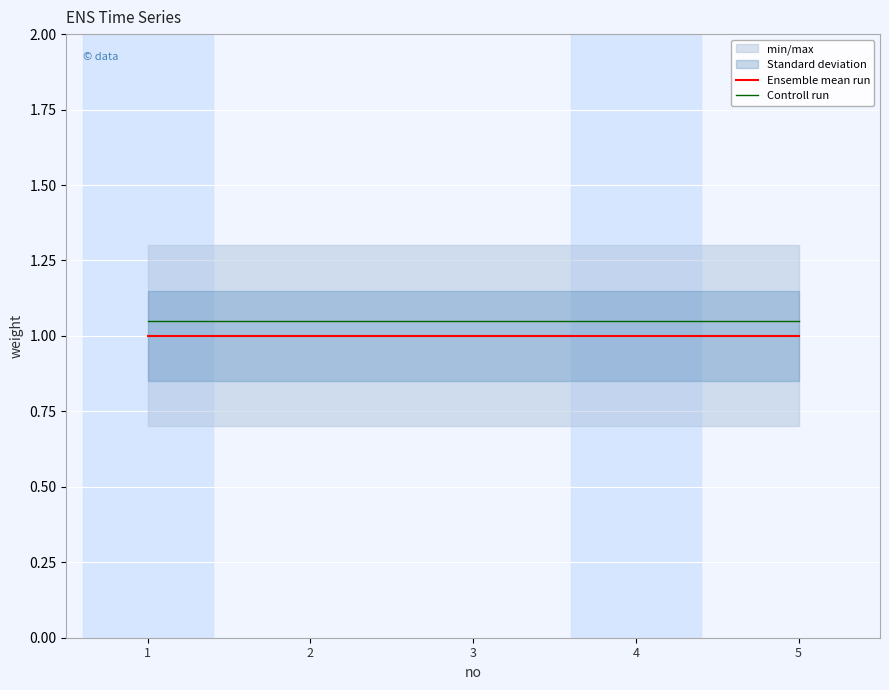

True or false: Ensemble mean run and Controll run cross at least once.

False